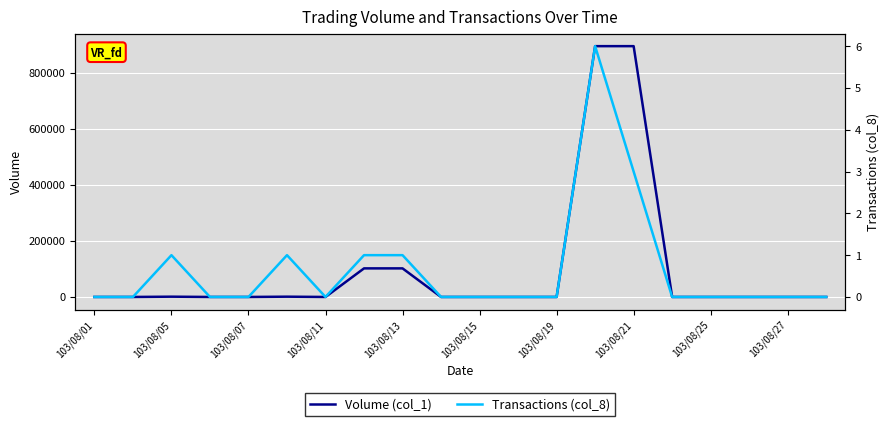

Rank the series at 103/08/19 from highest to lowest value.

Volume (col_1), Transactions (col_8)